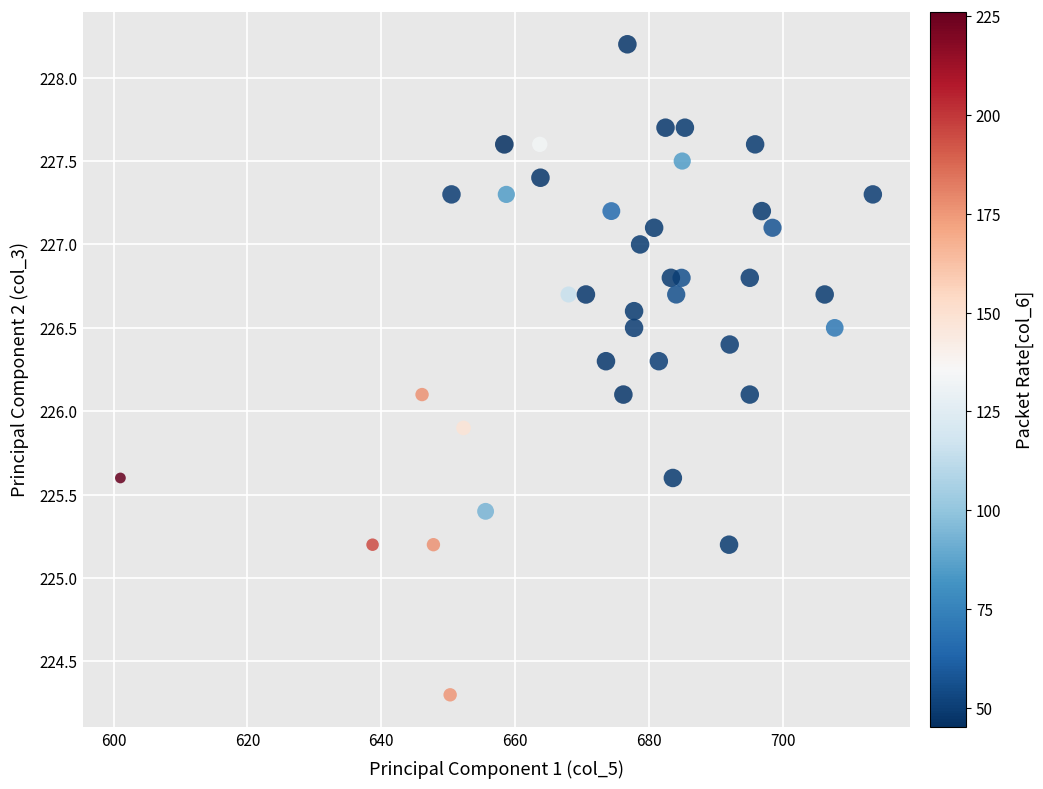

What is the range of X values (max minus min)?

112.5